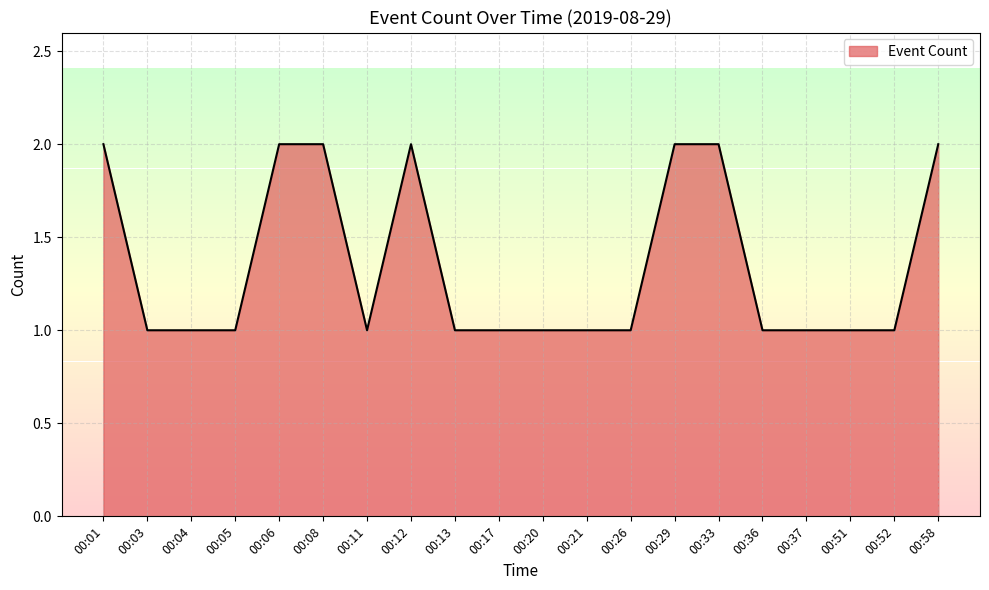

What is the sum of the values at 00:13 and 00:52?

2